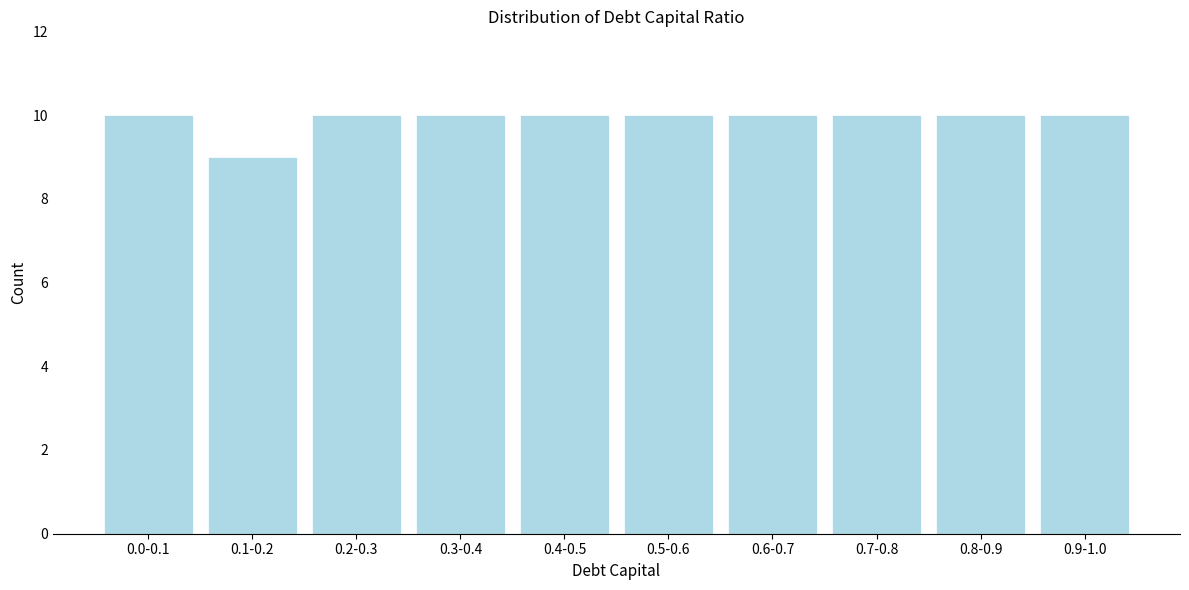

Reading left to right, extract all data points from this chart.

0.0-0.1=10	0.1-0.2=9	0.2-0.3=10	0.3-0.4=10	0.4-0.5=10	0.5-0.6=10	0.6-0.7=10	0.7-0.8=10	0.8-0.9=10	0.9-1.0=10